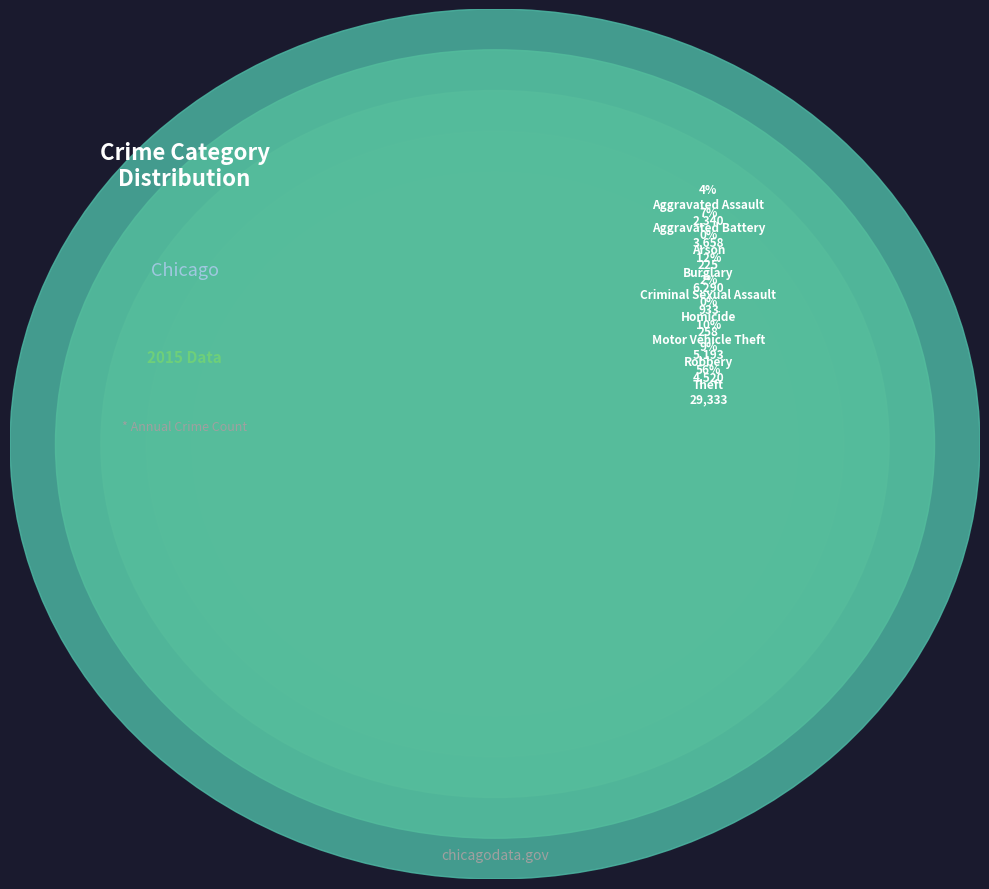

To the nearest percent, what is the combined percentage of Theft and Arson?

56%